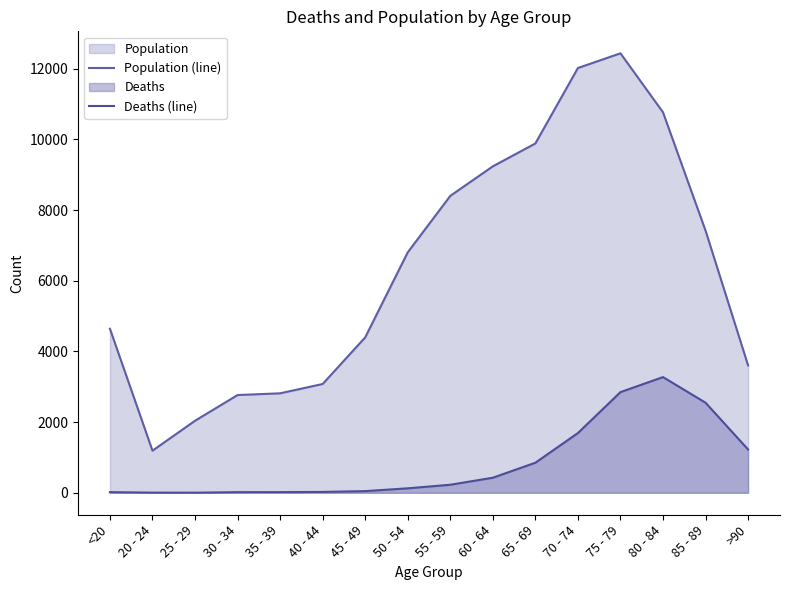

Rank the categories by Population (line) value from highest to lowest.

75 - 79, 70 - 74, 80 - 84, 65 - 69, 60 - 64, 55 - 59, 85 - 89, 50 - 54, <20, 45 - 49, >90, 40 - 44, 35 - 39, 30 - 34, 25 - 29, 20 - 24